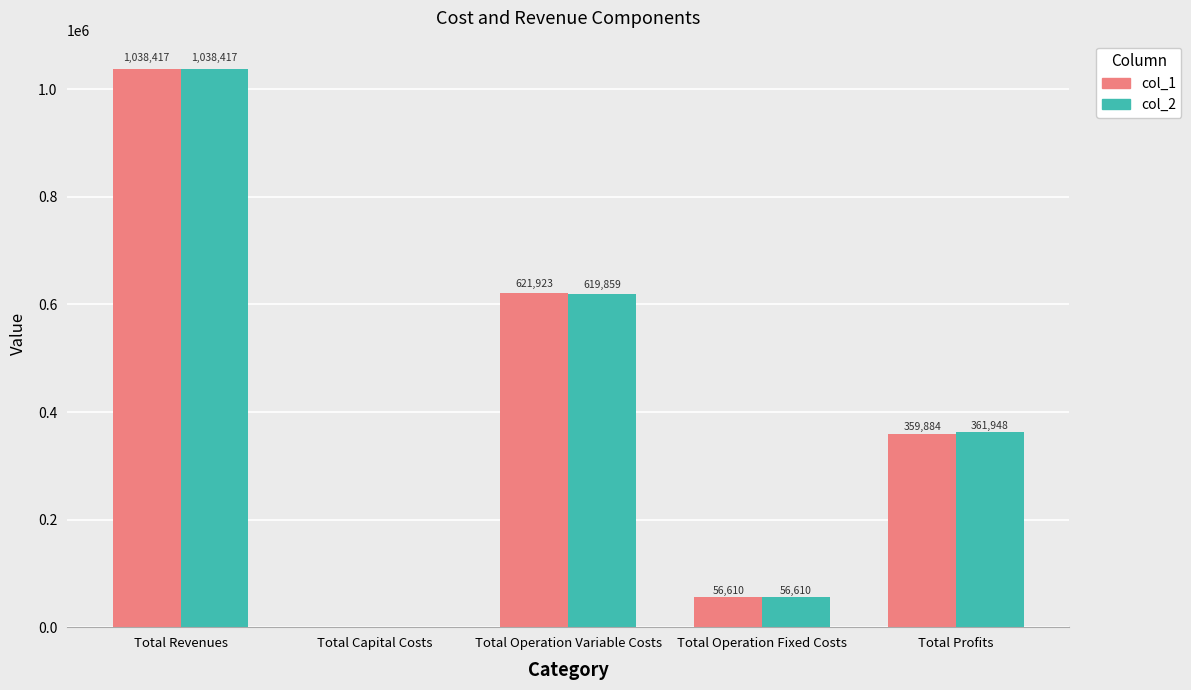

At which category does the chart reach its peak across all series?

Total Revenues